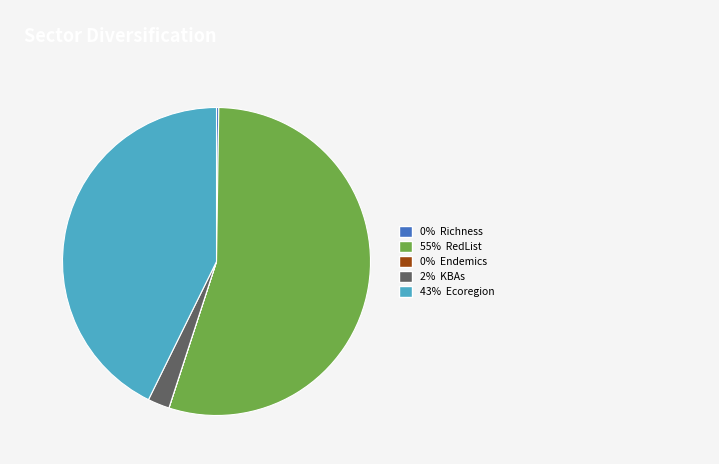

Is there any slice that represents more than half of the pie?

Yes